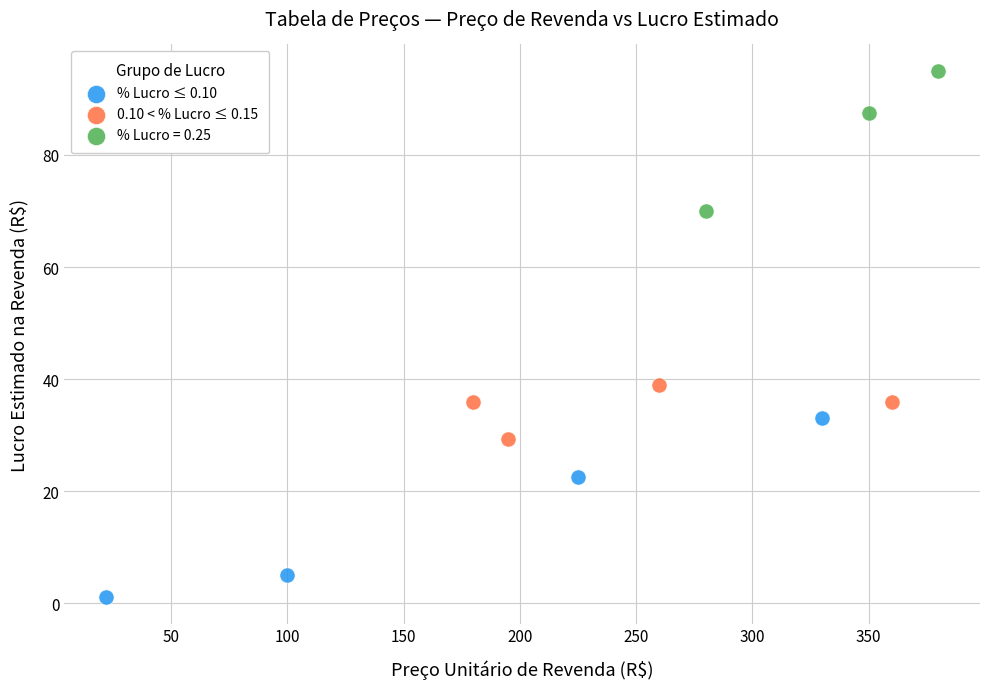

Which series reaches the maximum Y coordinate?

% Lucro = 0.25